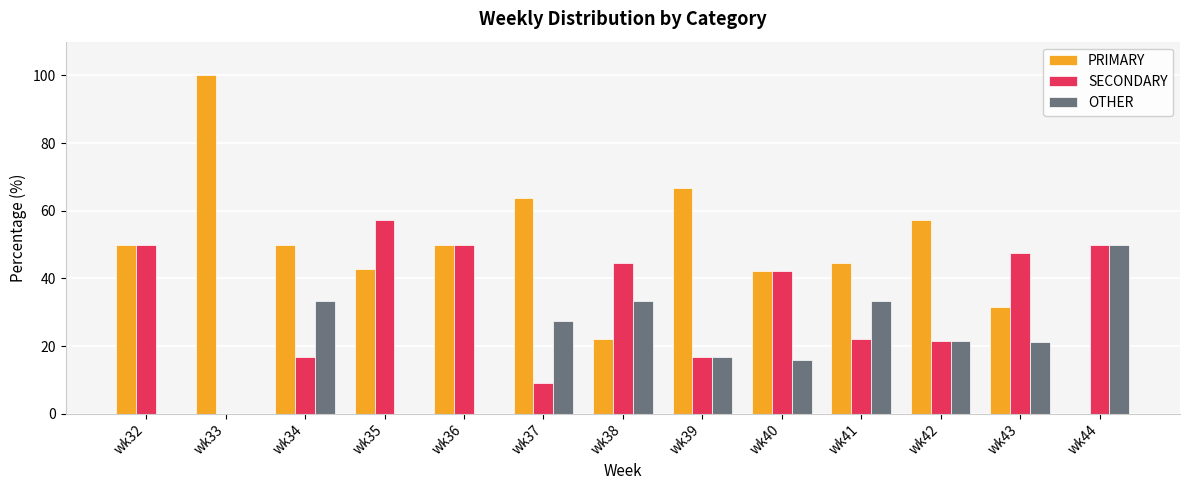

Is it true that OTHER equals 33.3 at wk34?

True